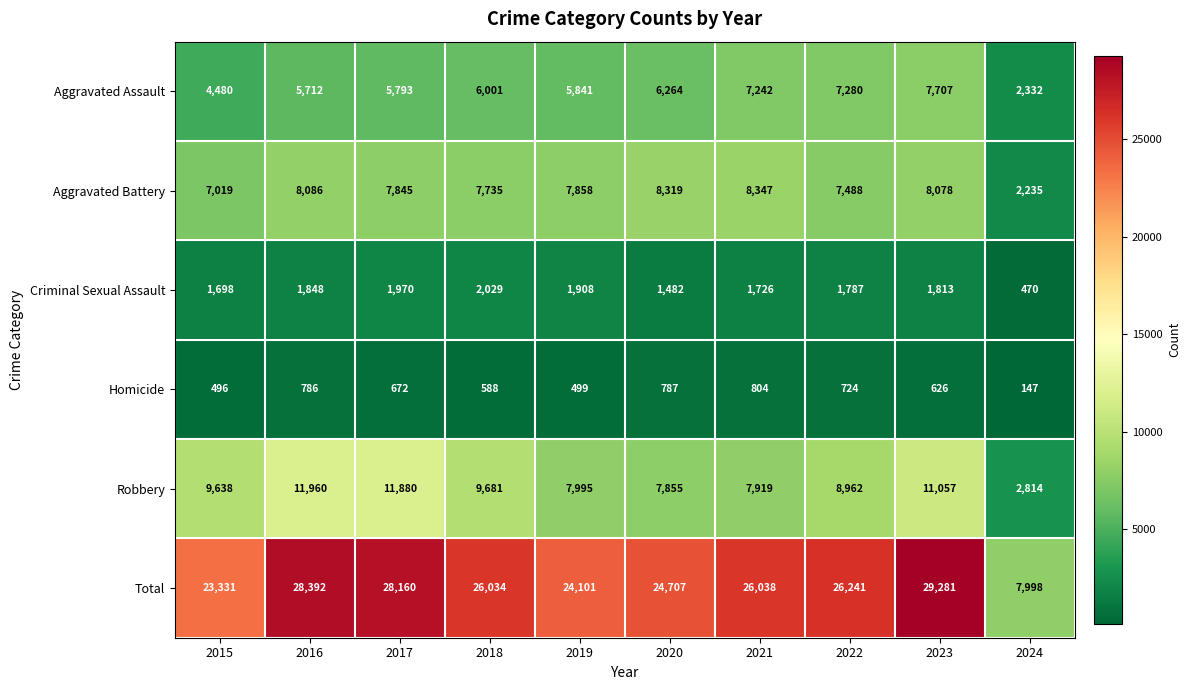

At which category is the sum across all series the highest?

2023